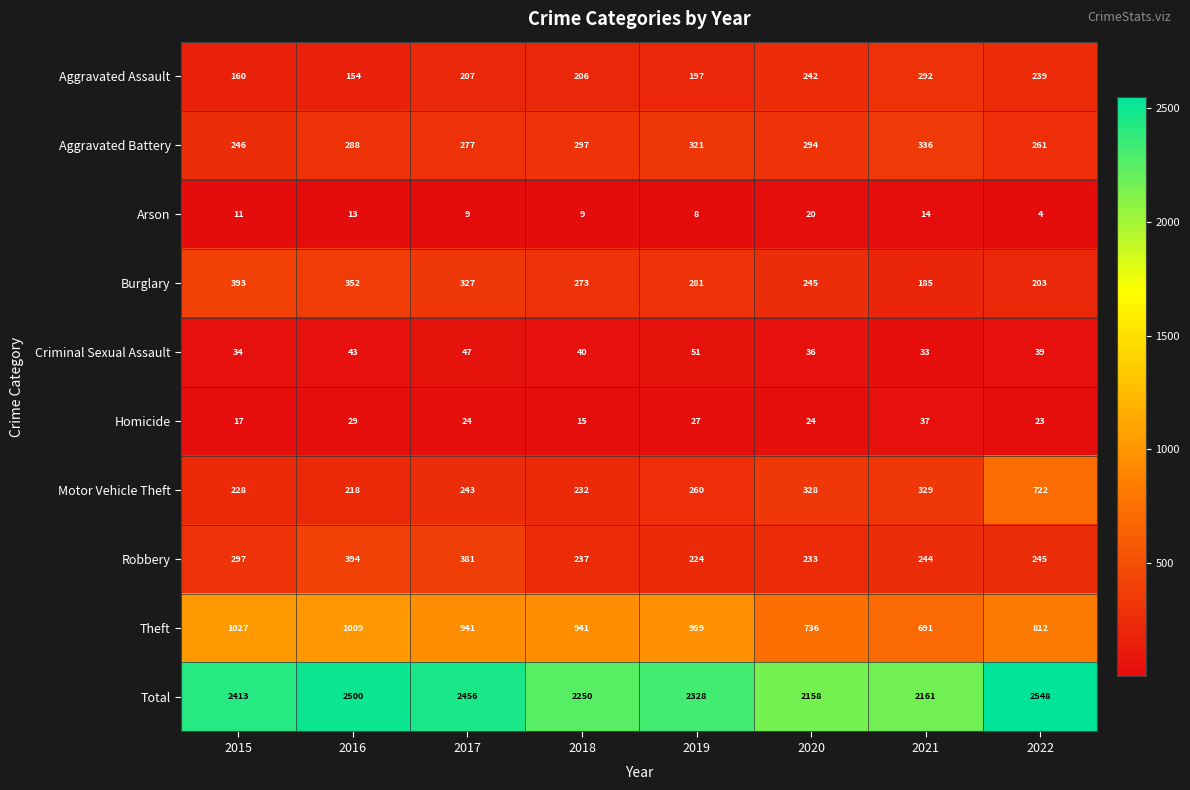

What is the sum of all Arson values?

88